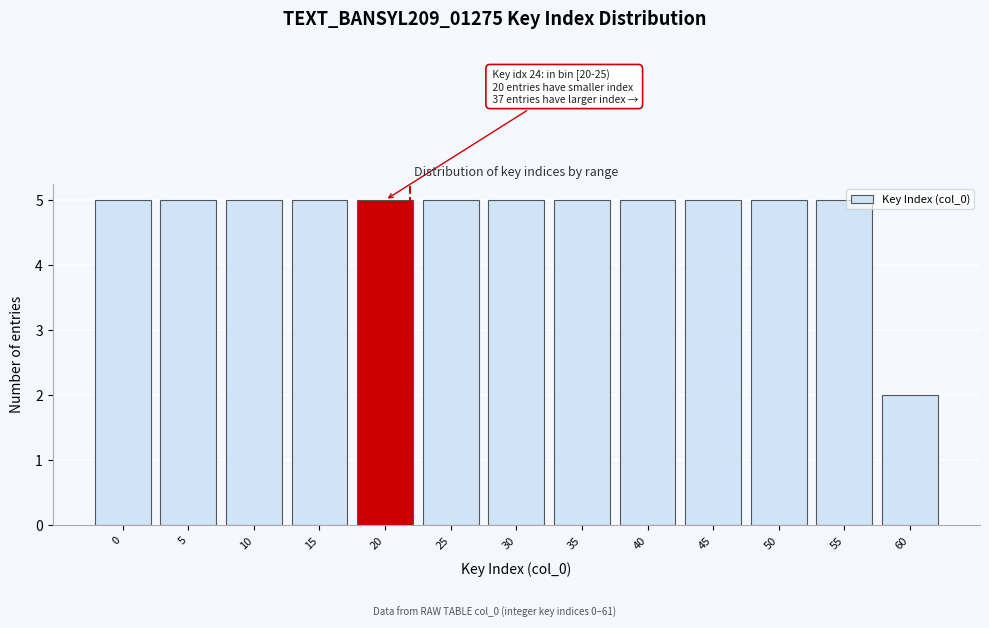

Reading left to right, list all the values displayed in this chart.

0=5	5=5	10=5	15=5	20=5	25=5	30=5	35=5	40=5	45=5	50=5	55=5	60=2